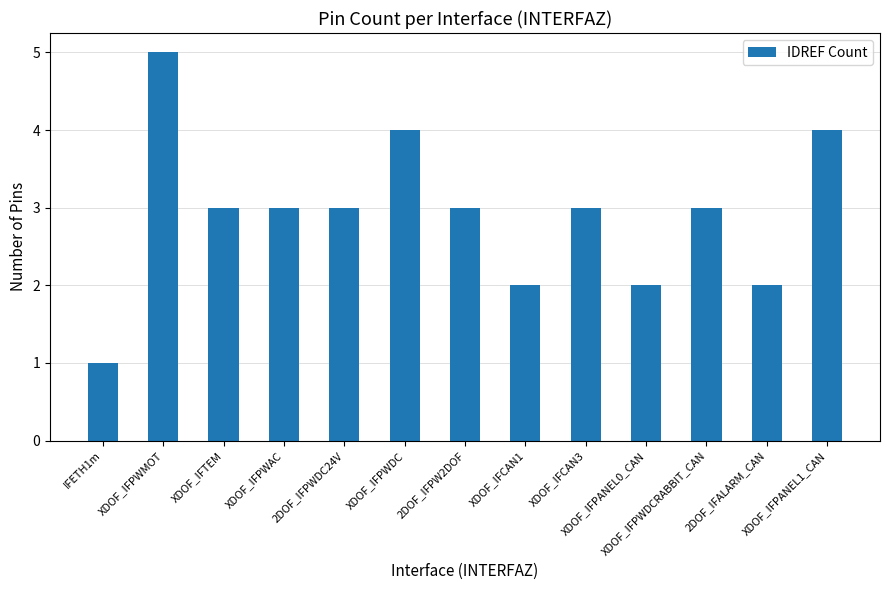

What is the average value?

3